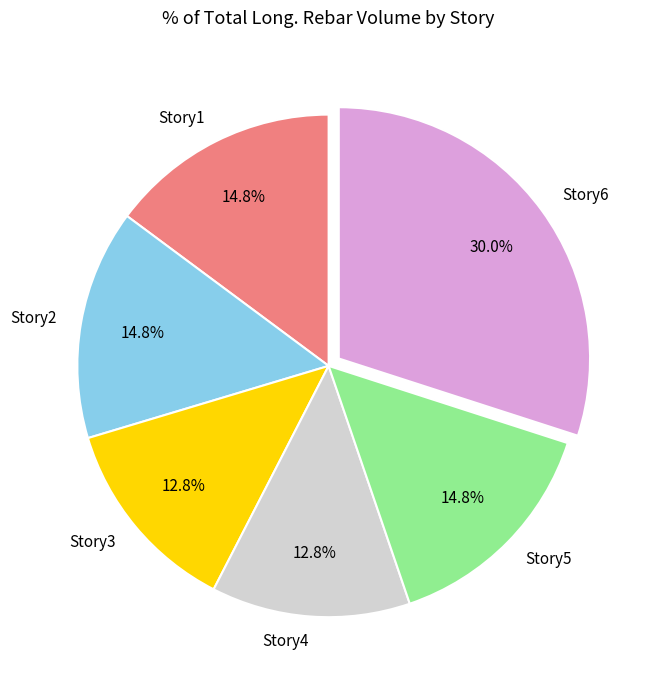

What percentage is the Story1 slice, to the nearest percent?

15%